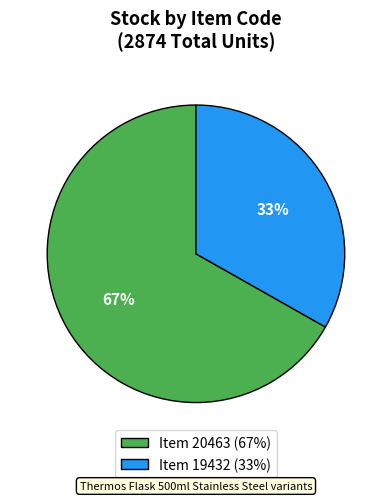

Is there any slice that represents more than half of the pie?

Yes